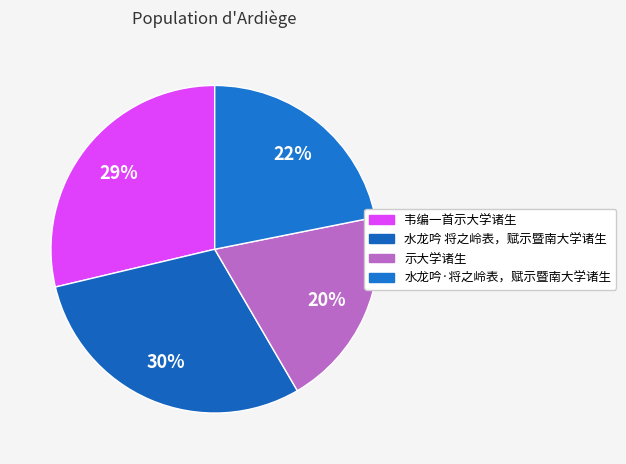

Is it true that 韦编一首示大学诸生 is 29% of the pie?

True